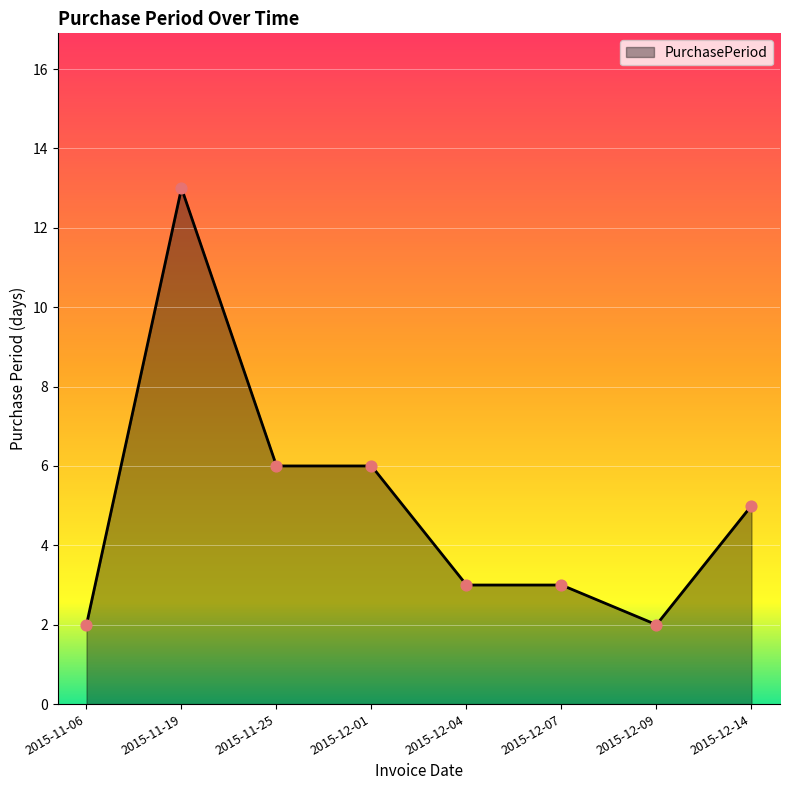

Approximately how many times larger is the value at 2015-12-09 compared to 2015-11-06?

1.0